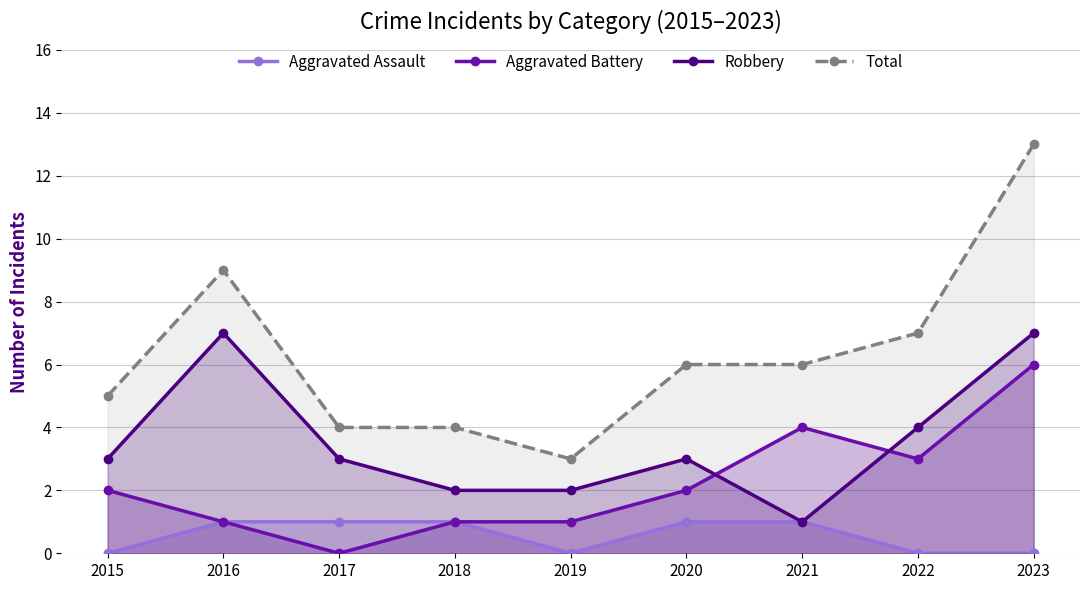

True or false: Aggravated Assault and Robbery cross at least once.

False